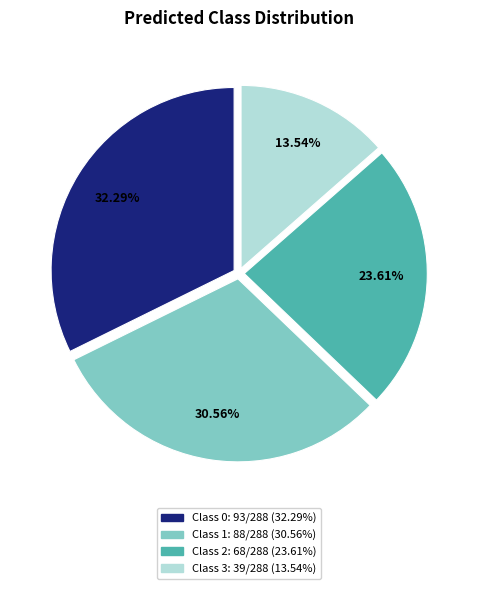

Is there any slice that represents more than half of the pie?

No